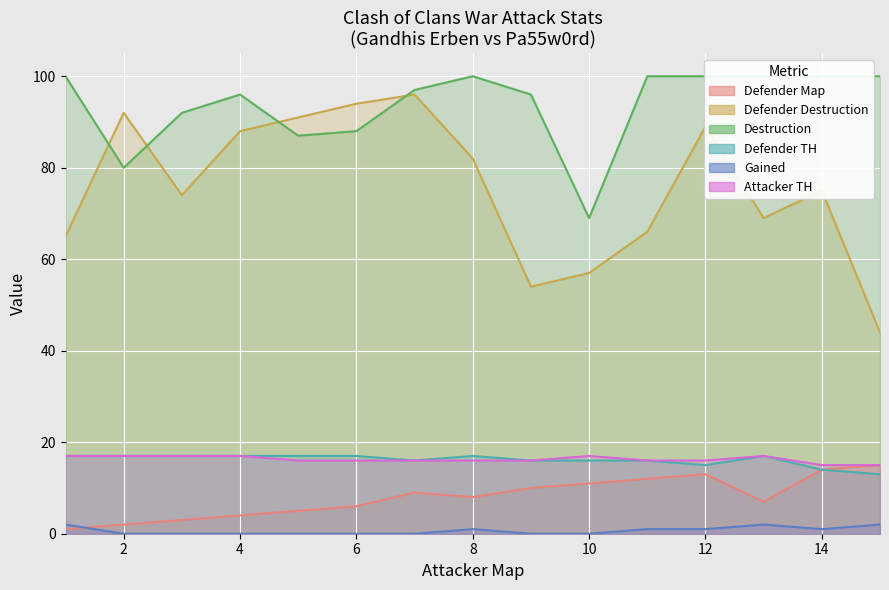

At which label does Destruction reach its minimum?

10